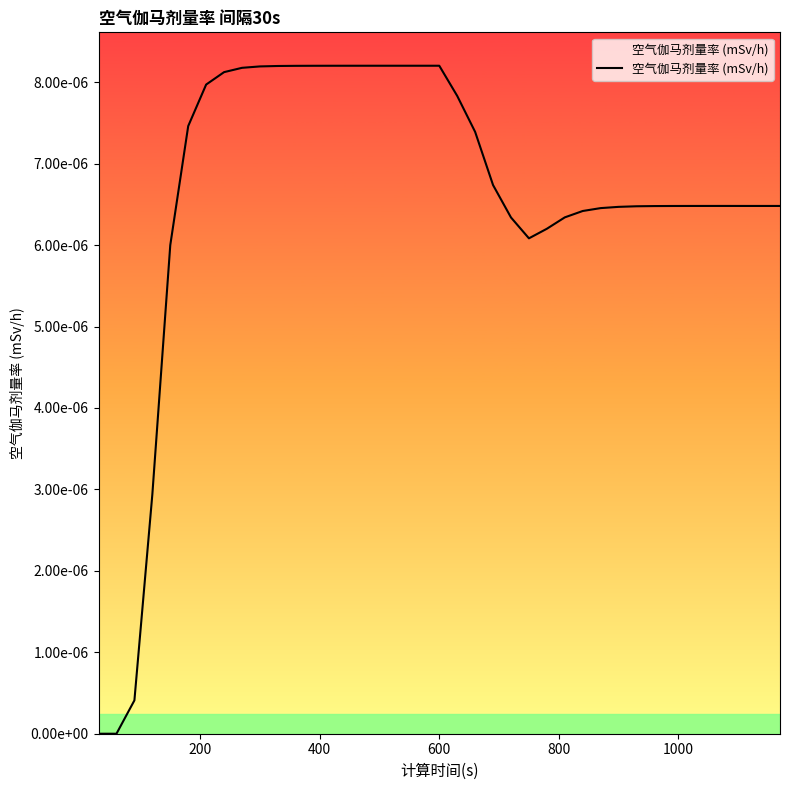

Does the chart display data point markers on the line(s)?

No